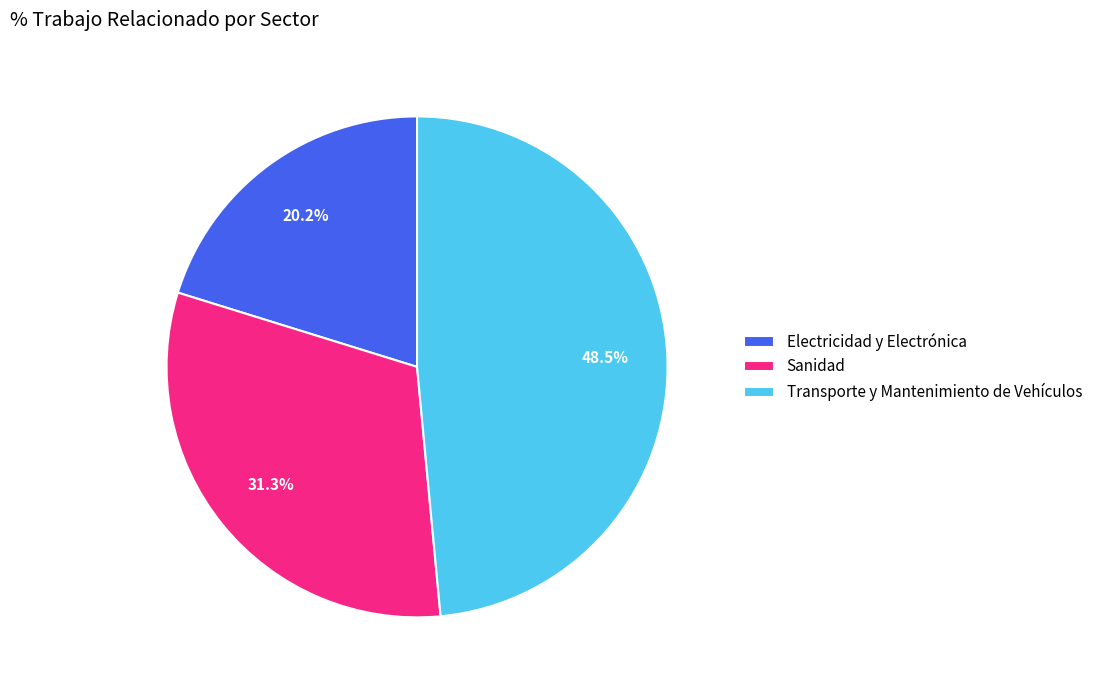

True or false: Electricidad y Electrónica accounts for 20% of the total.

True